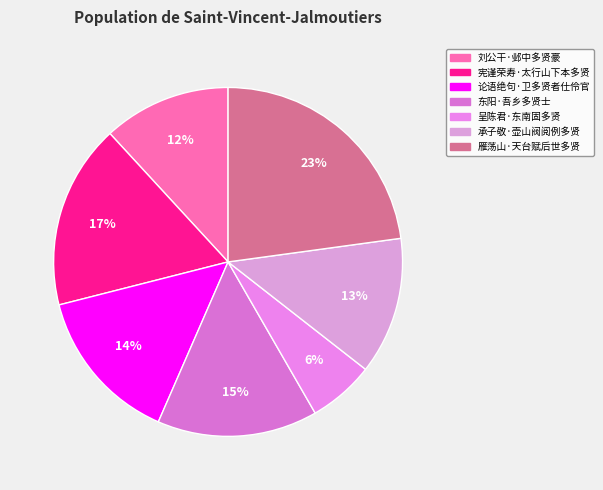

How many slices are in this pie chart?

7